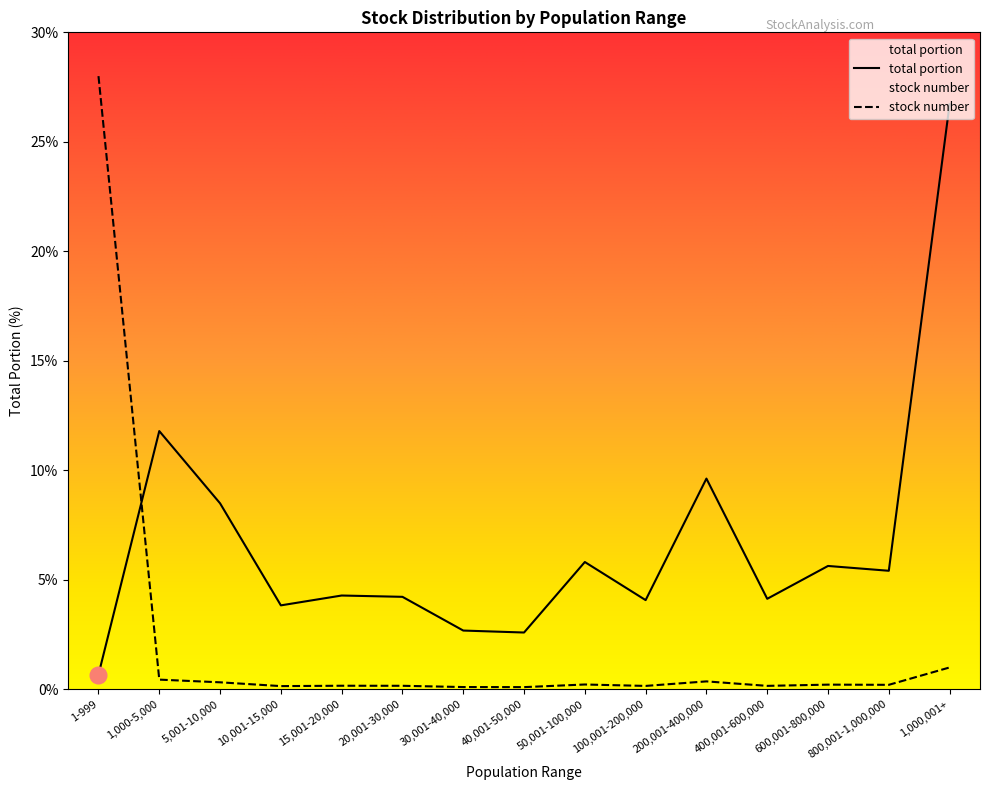

The stock number series shows 0.3 at 50,001-100,000. True or false?

False